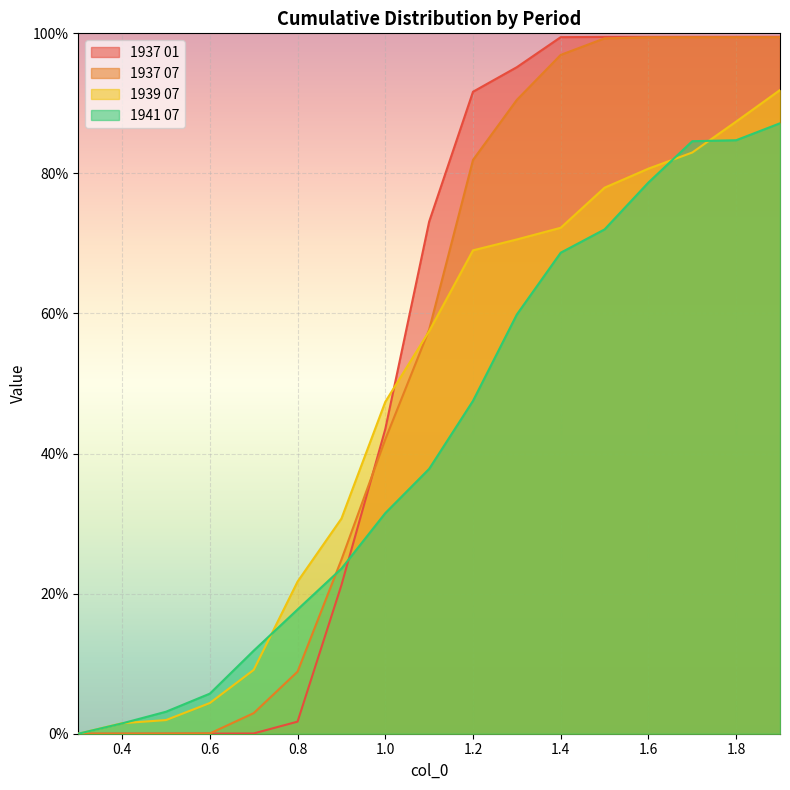

What is the average value of the 1941 07 series?

0.4